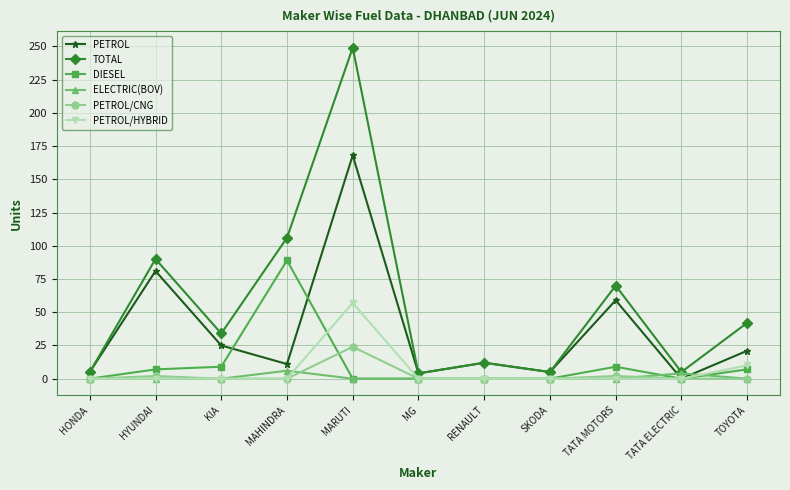

What is the difference between the maximum and minimum values in the PETROL/HYBRID series?

57